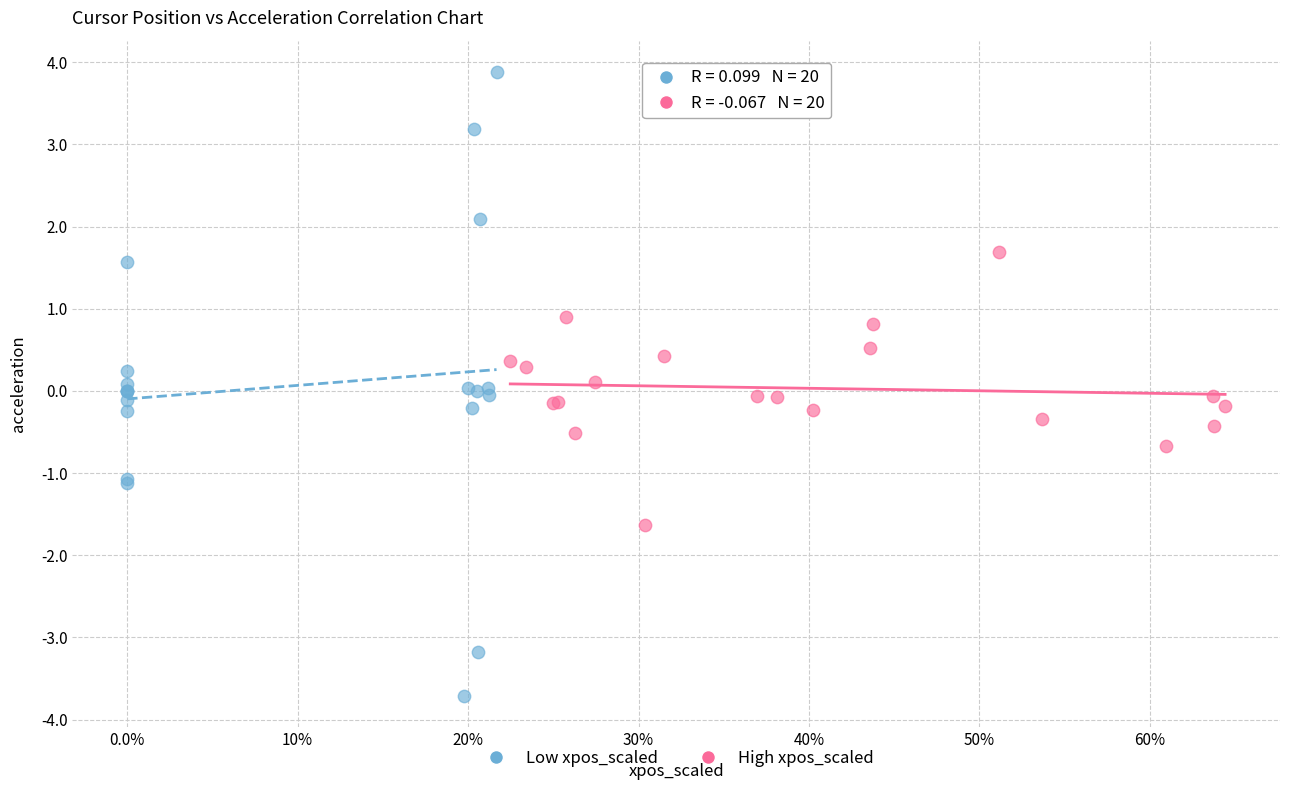

What are all the series names shown in the legend?

Low xpos_scaled, High xpos_scaled